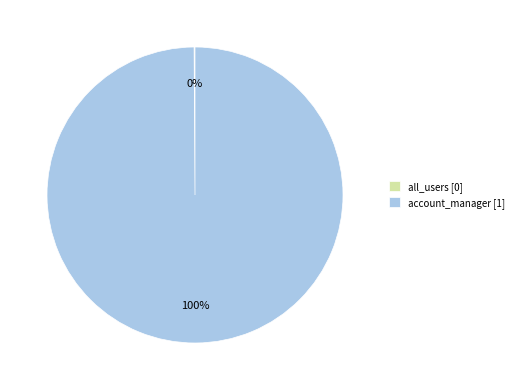

What is the majority slice?

account_manager [1]